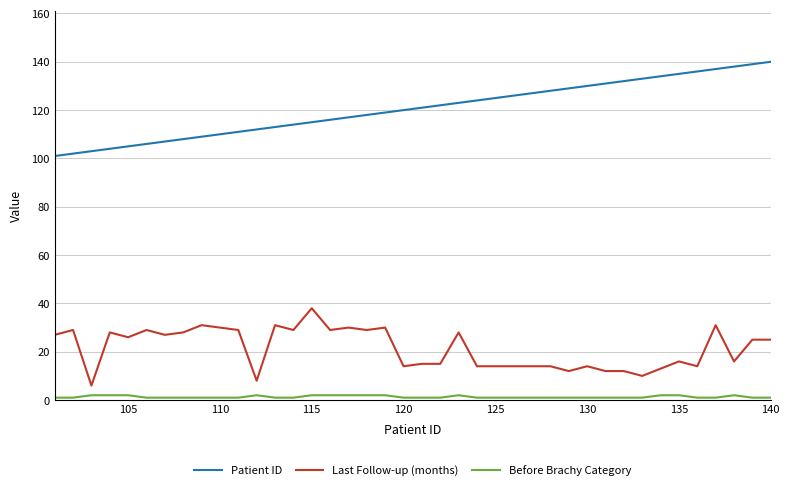

What is the greatest value displayed?

140